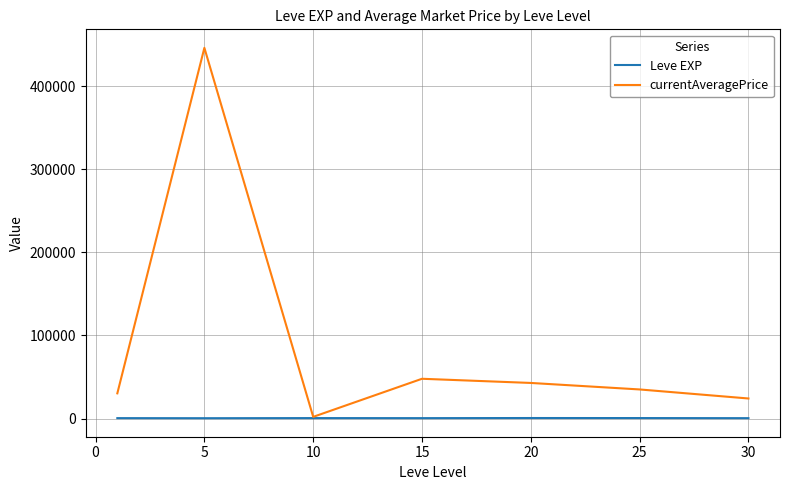

Which series has the widest spread of values?

currentAveragePrice